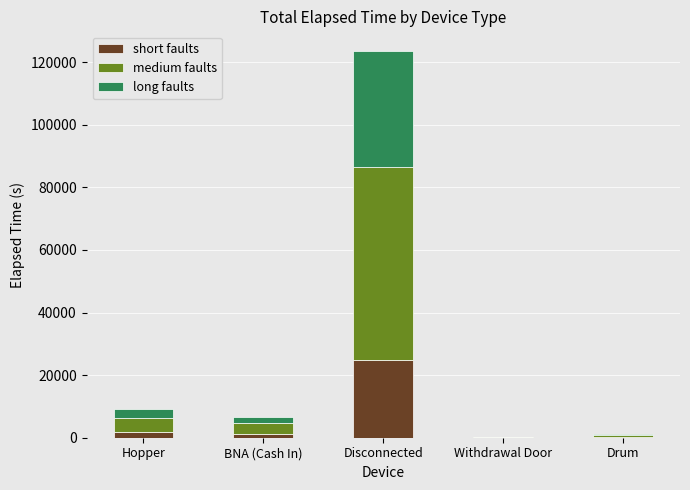

What is the highest value of the short faults series?

24738.0